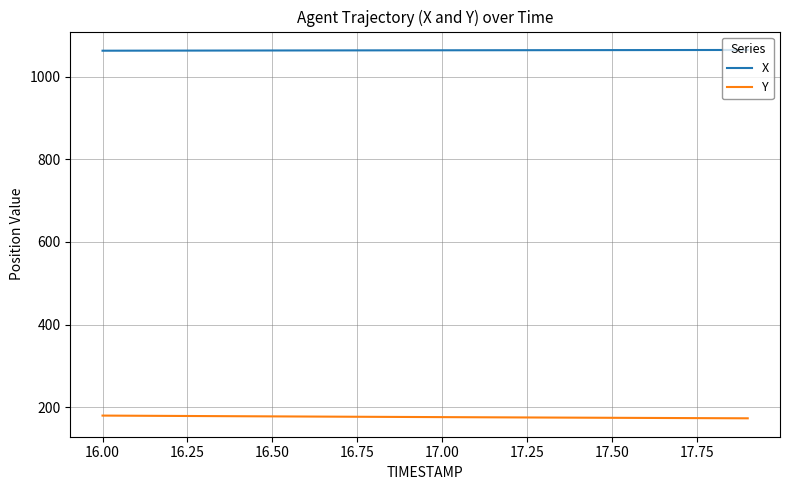

Does the chart display data point markers on the line(s)?

No